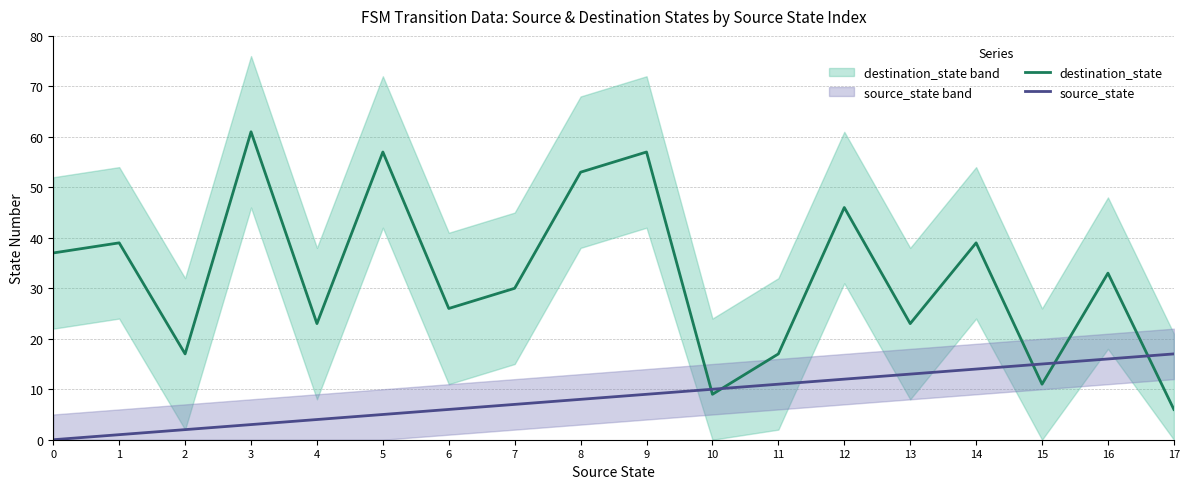

What value does the source_state series have at 6, to the nearest 5?

5